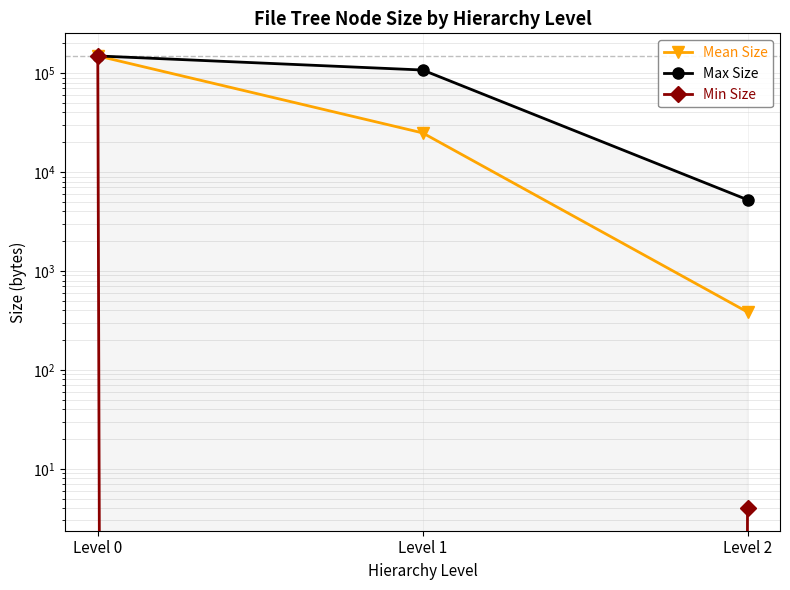

What is the minimum value for Mean Size?

384